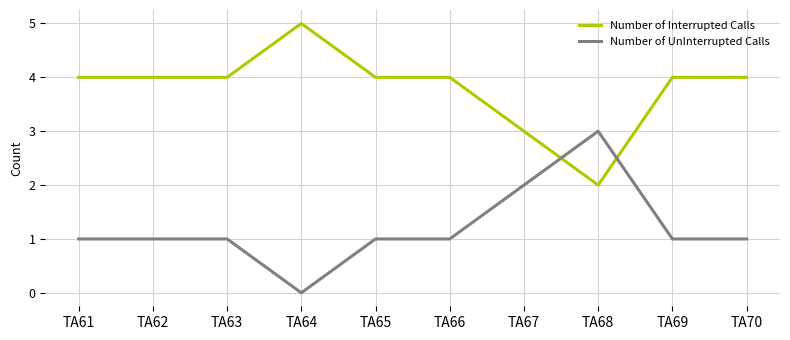

True or false: Number of Interrupted Calls and Number of UnInterrupted Calls intersect in this chart.

True